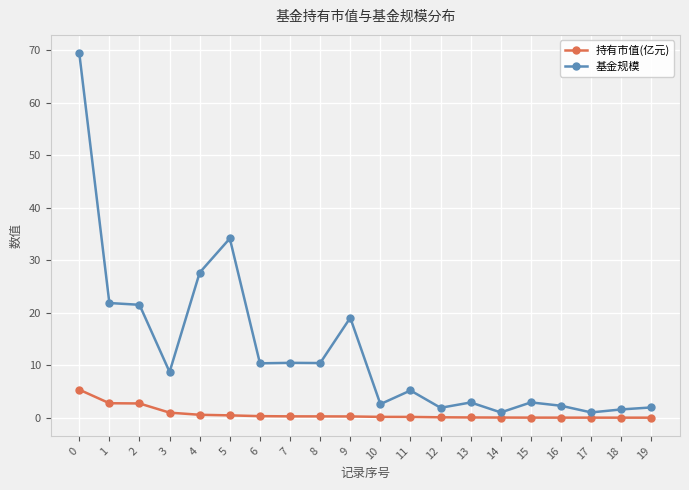

Is it true that 持有市值(亿元) equals 0.1 at 13?

True